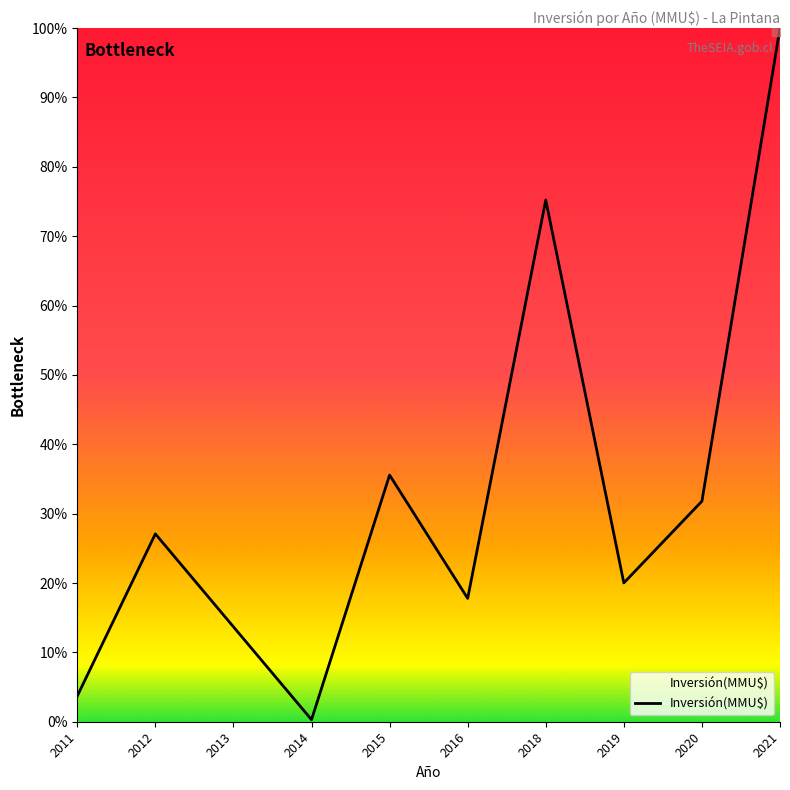

How many values are below 27?

5